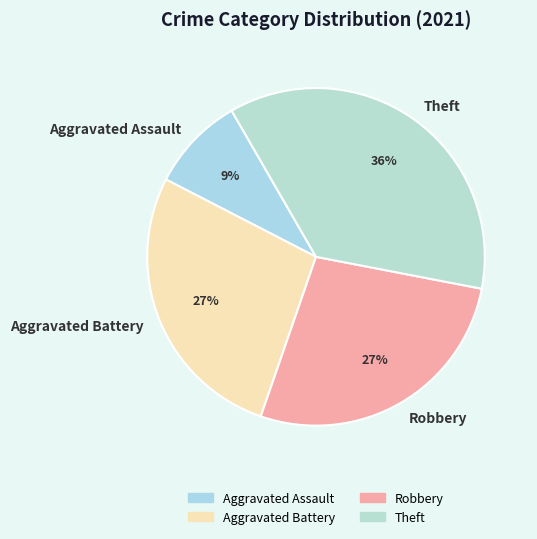

True or false: Aggravated Battery accounts for 27% of the total.

True